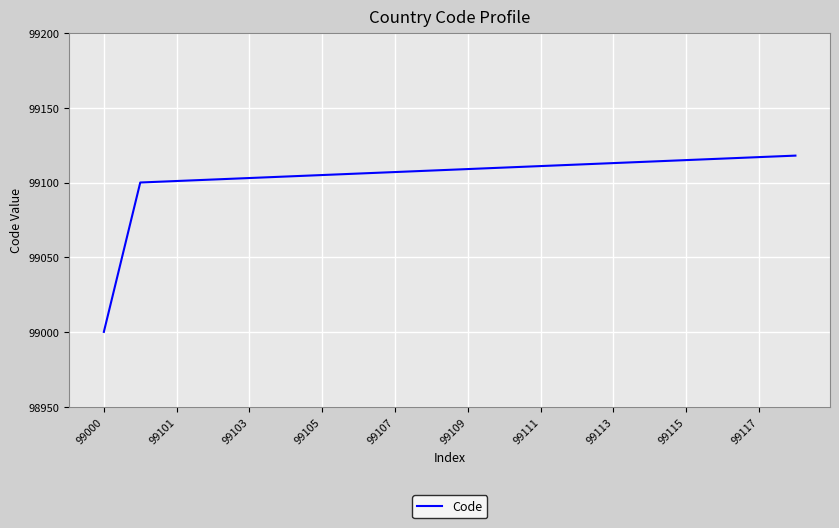

What is the difference between the maximum and second lowest values?

18